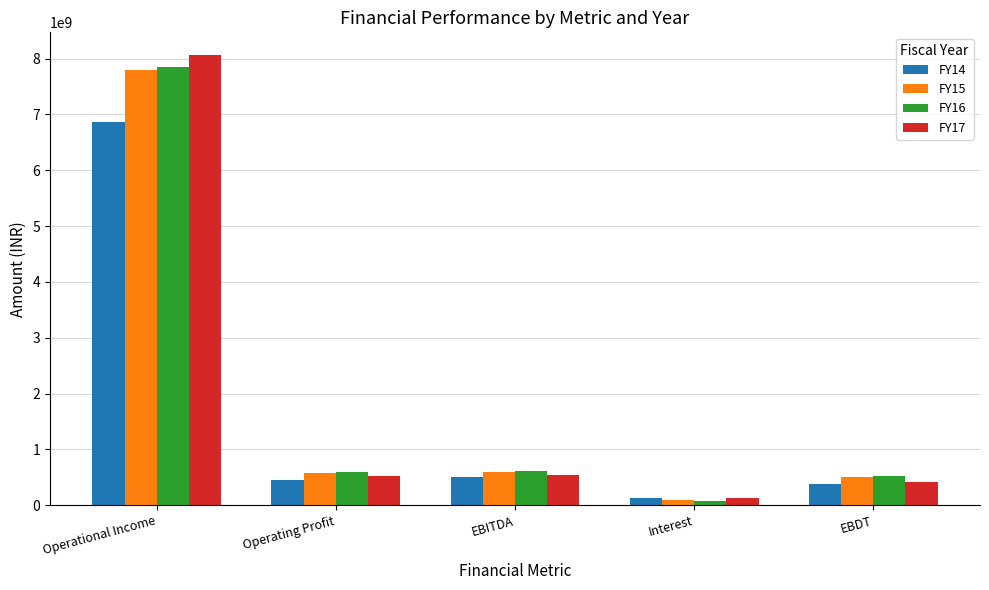

Which label corresponds to the smallest value in the chart?

Interest